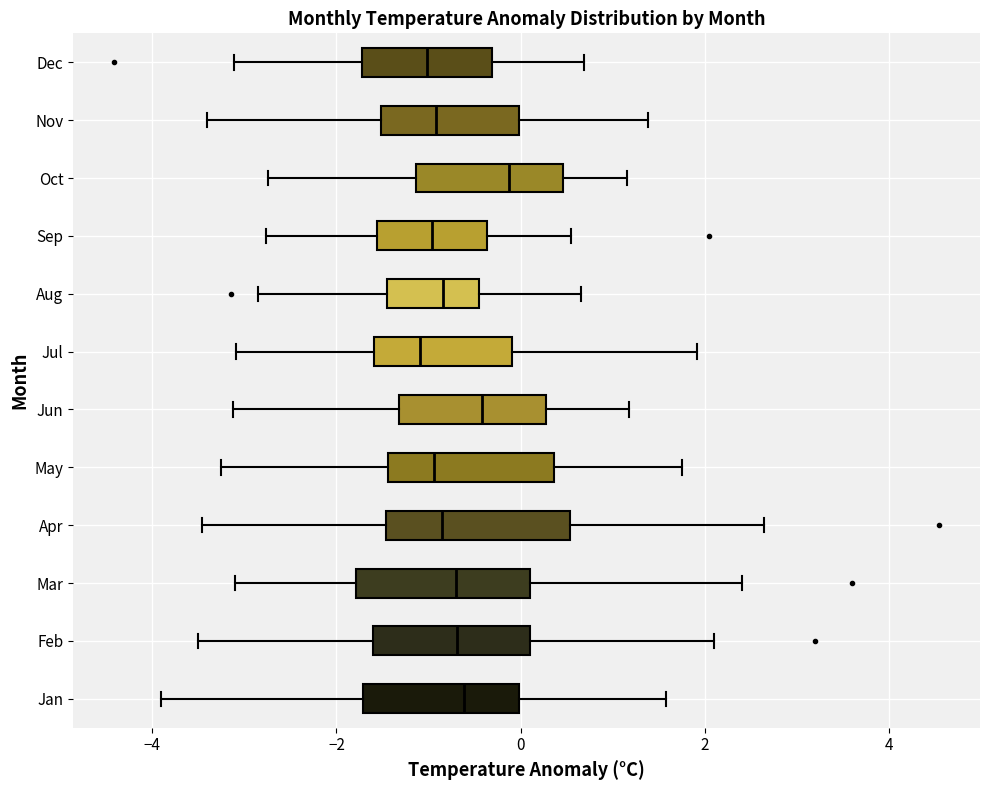

Reading bottom to top, read every box against the x-axis: the position of its median line, the range the box covers, and the ends of its whiskers. The values are not printed on the chart, so give them approximately, as read against the axis.

Jan: median -0.6, box -1.8 to 0.0, whiskers -4.0 to 1.6
Feb: median -0.6, box -1.6 to 0.2, whiskers -3.4 to 2.2
Mar: median -0.6, box -1.8 to 0.2, whiskers -3.0 to 2.4
Apr: median -0.8, box -1.4 to 0.6, whiskers -3.4 to 2.6
May: median -1.0, box -1.4 to 0.4, whiskers -3.2 to 1.8
Jun: median -0.4, box -1.4 to 0.2, whiskers -3.2 to 1.2
Jul: median -1.0, box -1.6 to 0.0, whiskers -3.0 to 2.0
Aug: median -0.8, box -1.4 to -0.4, whiskers -2.8 to 0.6
Sep: median -1.0, box -1.6 to -0.4, whiskers -2.8 to 0.6
Oct: median -0.2, box -1.2 to 0.4, whiskers -2.8 to 1.2
Nov: median -1.0, box -1.6 to 0.0, whiskers -3.4 to 1.4
Dec: median -1.0, box -1.8 to -0.4, whiskers -3.2 to 0.6